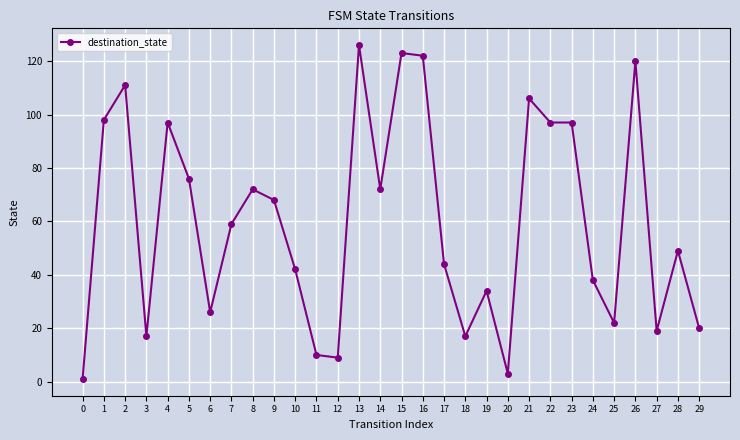

Is it true that the value at 5 is 76?

True